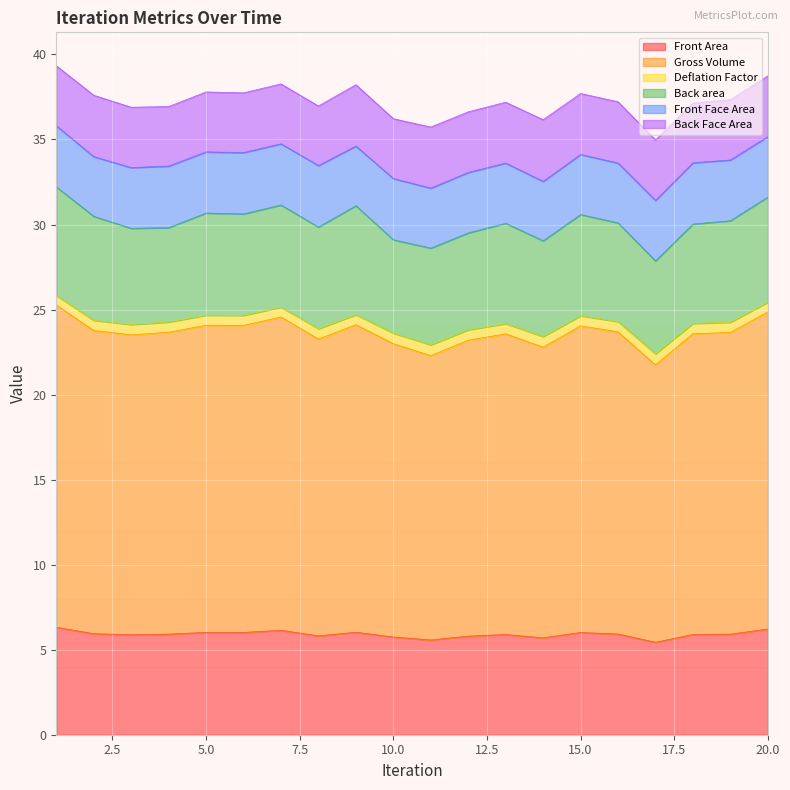

The Deflation Factor series shows 41.9 at 8. True or false?

False